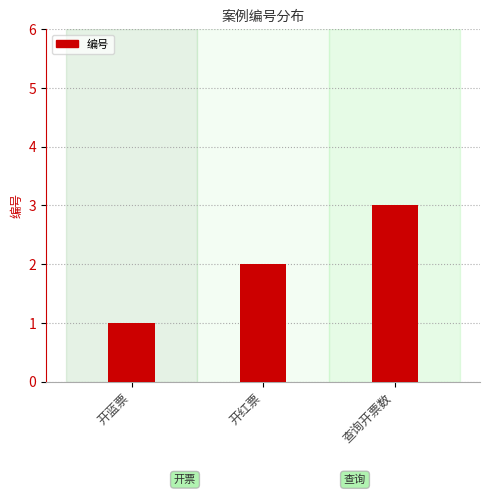

List the labels in order of value, largest first.

查询开票数, 开红票, 开蓝票